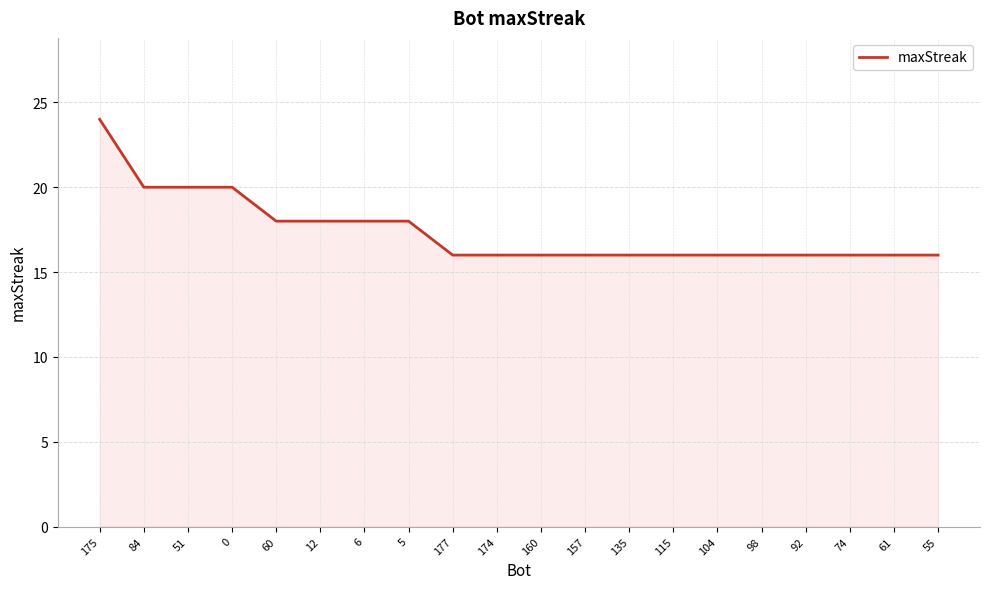

True or false: the data shows 18 at 60.

True